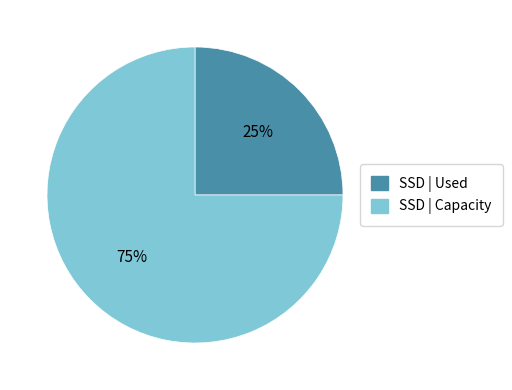

How many segments does this pie chart have?

2